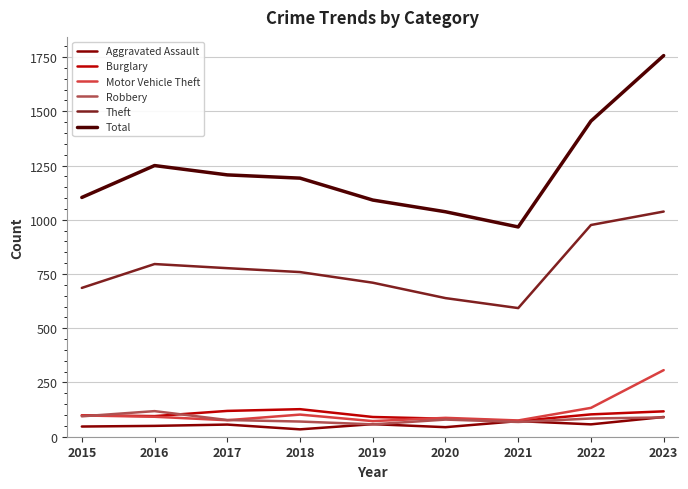

What is the difference between the maximum and minimum values in the Aggravated Assault series?

57